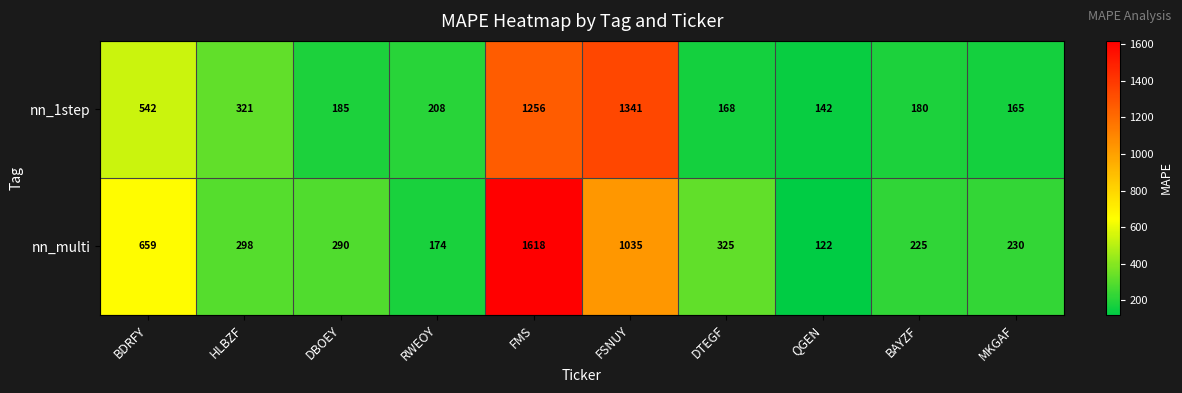

What is the difference between the highest and lowest values at FMS?

362